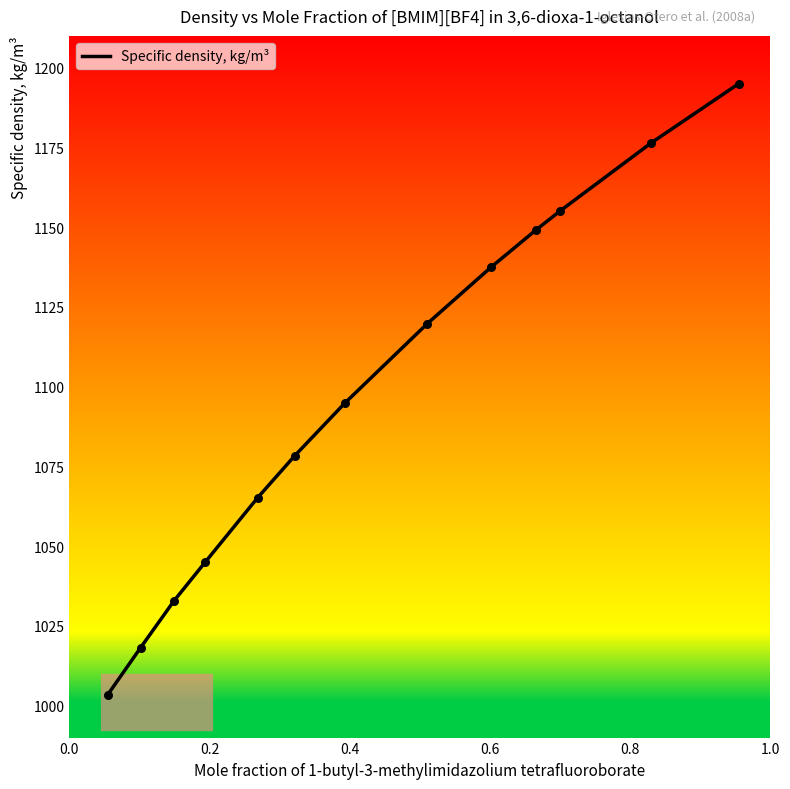

What is the maximum value shown in the chart?

1195.0